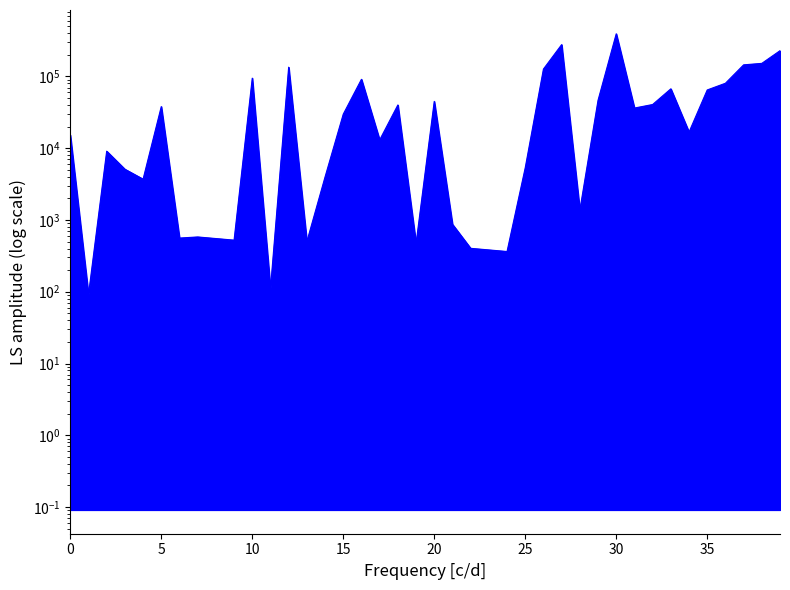

Approximately how many times larger is the value at 16 compared to 35?

1.4